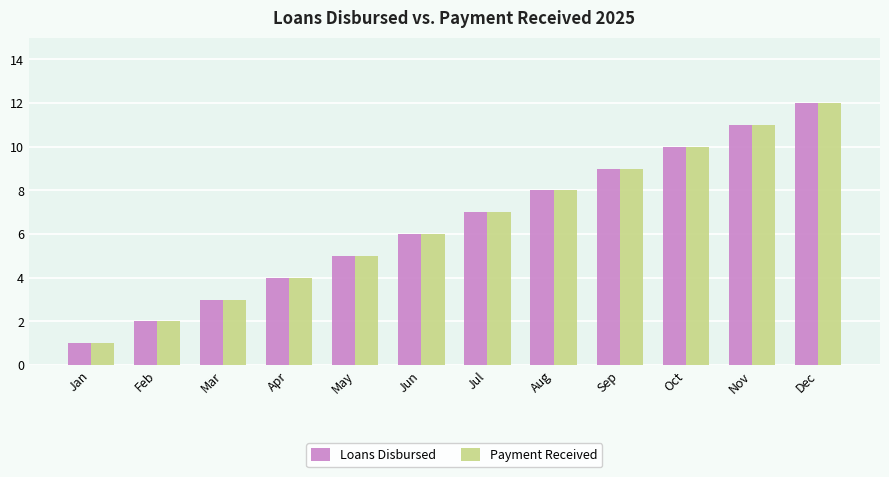

Reading left to right, what are all the values shown in this chart?

Loans Disbursed: Jan=1	Feb=2	Mar=3	Apr=4	May=5	Jun=6	Jul=7	Aug=8	Sep=9	Oct=10	Nov=11	Dec=12
Payment Received: Jan=1	Feb=2	Mar=3	Apr=4	May=5	Jun=6	Jul=7	Aug=8	Sep=9	Oct=10	Nov=11	Dec=12